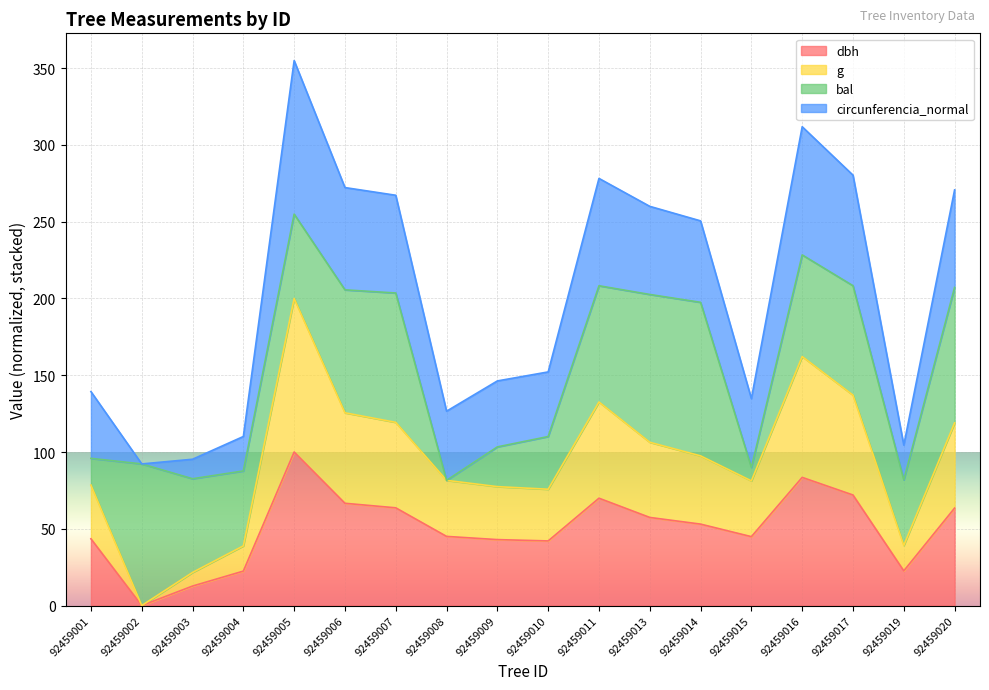

What is the maximum value for dbh?

100.0